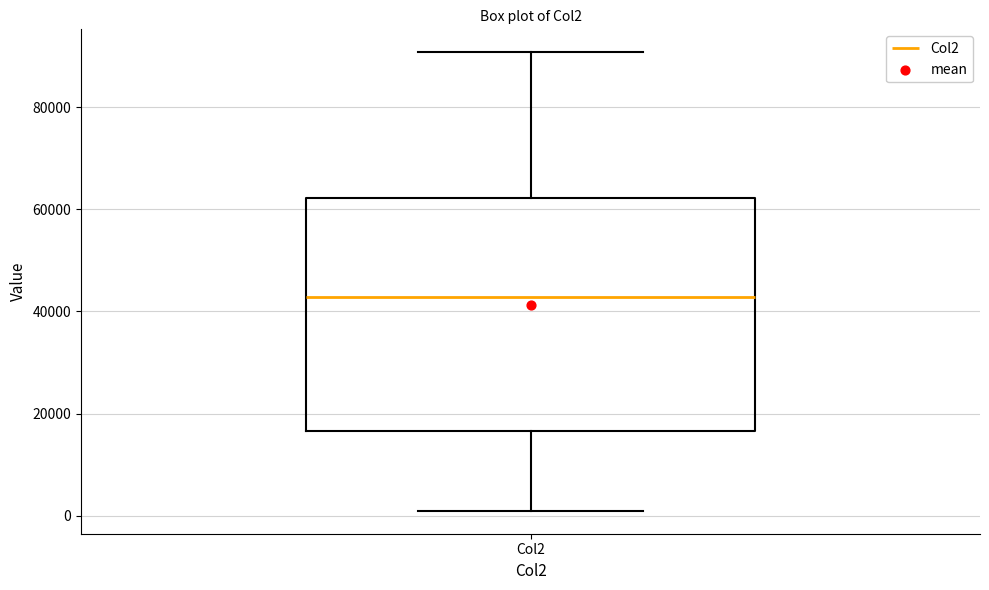

Where does the median line of the box for Col2 sit on the y-axis? The values are not printed on the chart, so give them approximately, as read against the axis.

42000